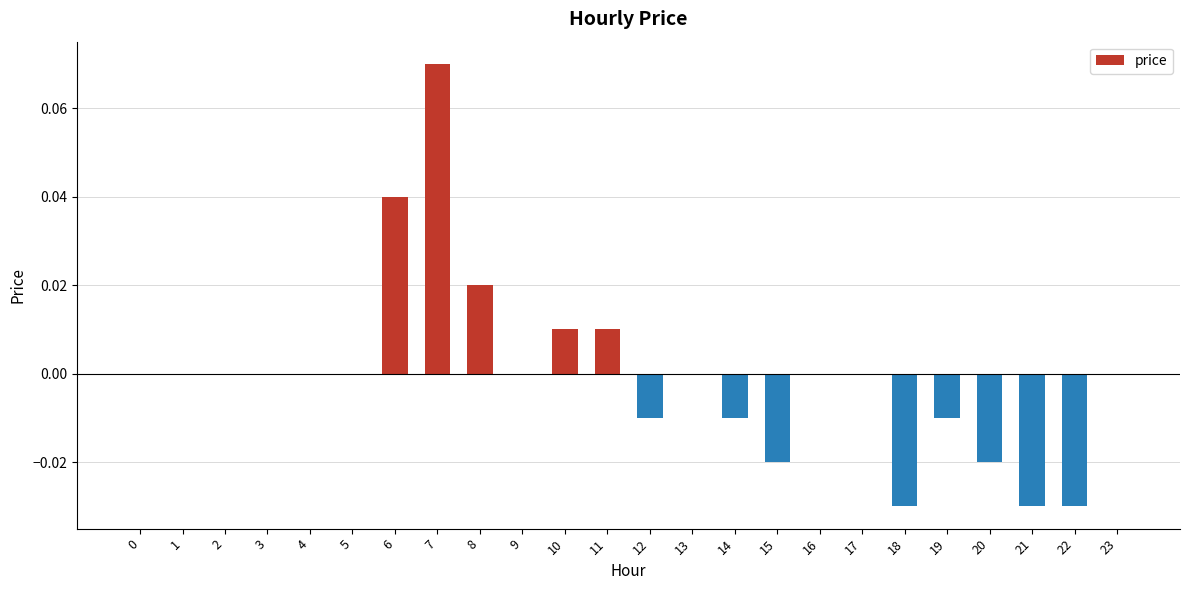

Between 5 and 15, which is larger?

5